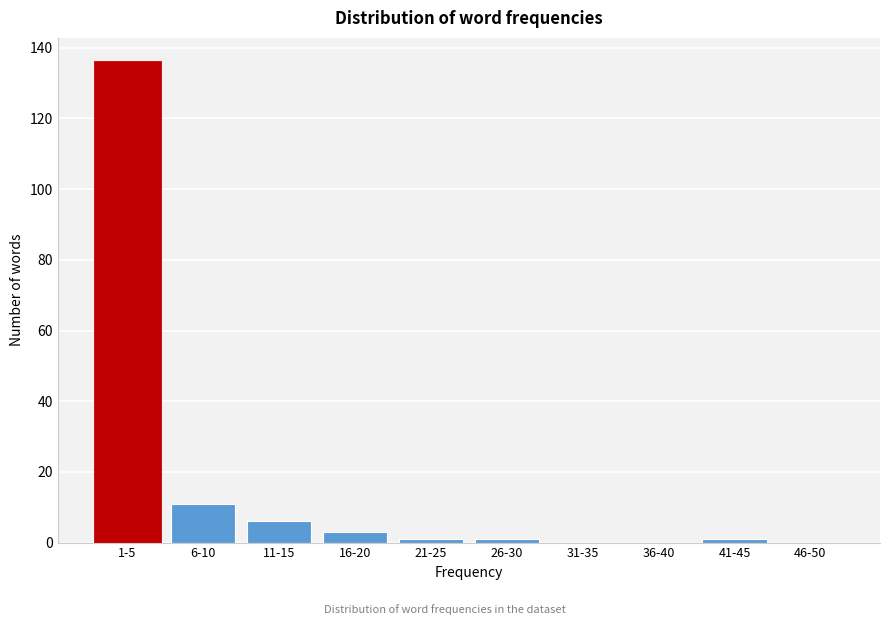

Reading right to left, list all the values displayed in this chart.

46-50=0	41-45=1	36-40=0	31-35=0	26-30=1	21-25=1	16-20=3	11-15=6	6-10=11	1-5=136